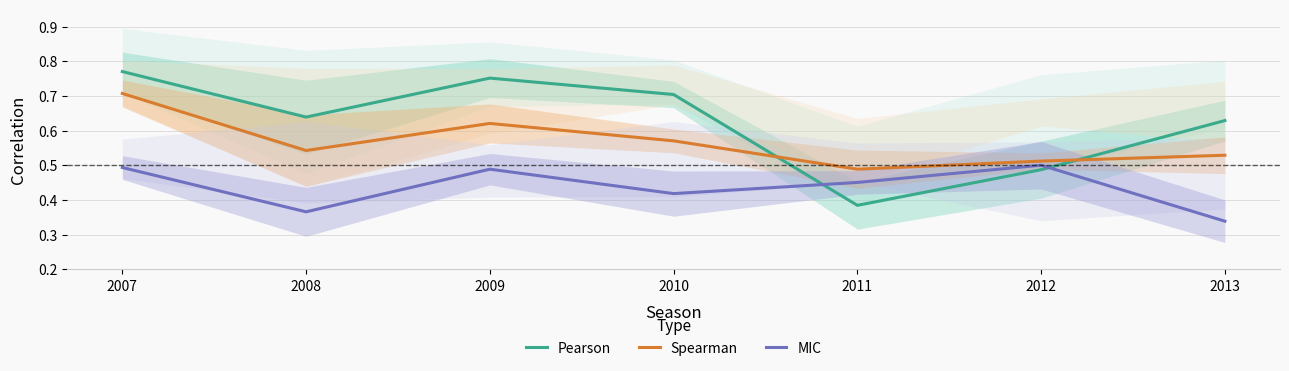

At which category does Pearson reach its first local valley?

2008